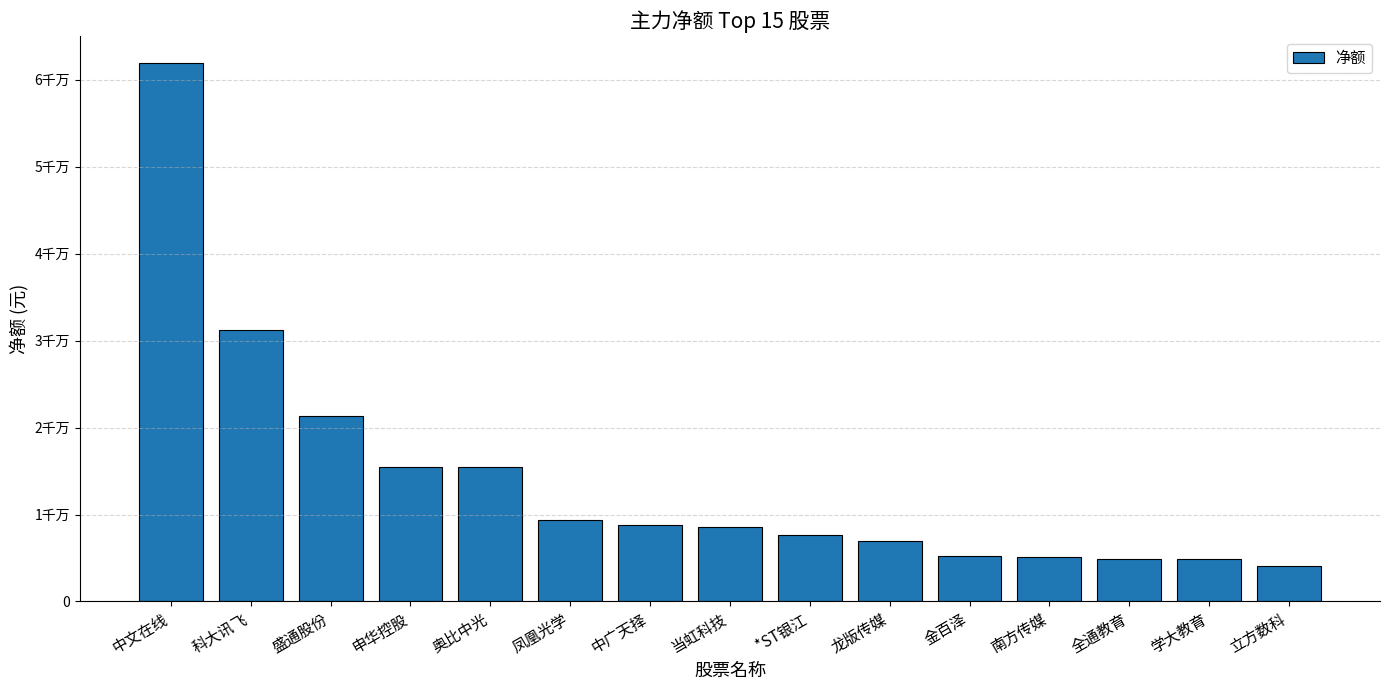

List the labels in order of value, smallest first.

立方数科, 学大教育, 全通教育, 南方传媒, 金百泽, 龙版传媒, *ST银江, 当虹科技, 中广天择, 凤凰光学, 奥比中光, 申华控股, 盛通股份, 科大讯飞, 中文在线